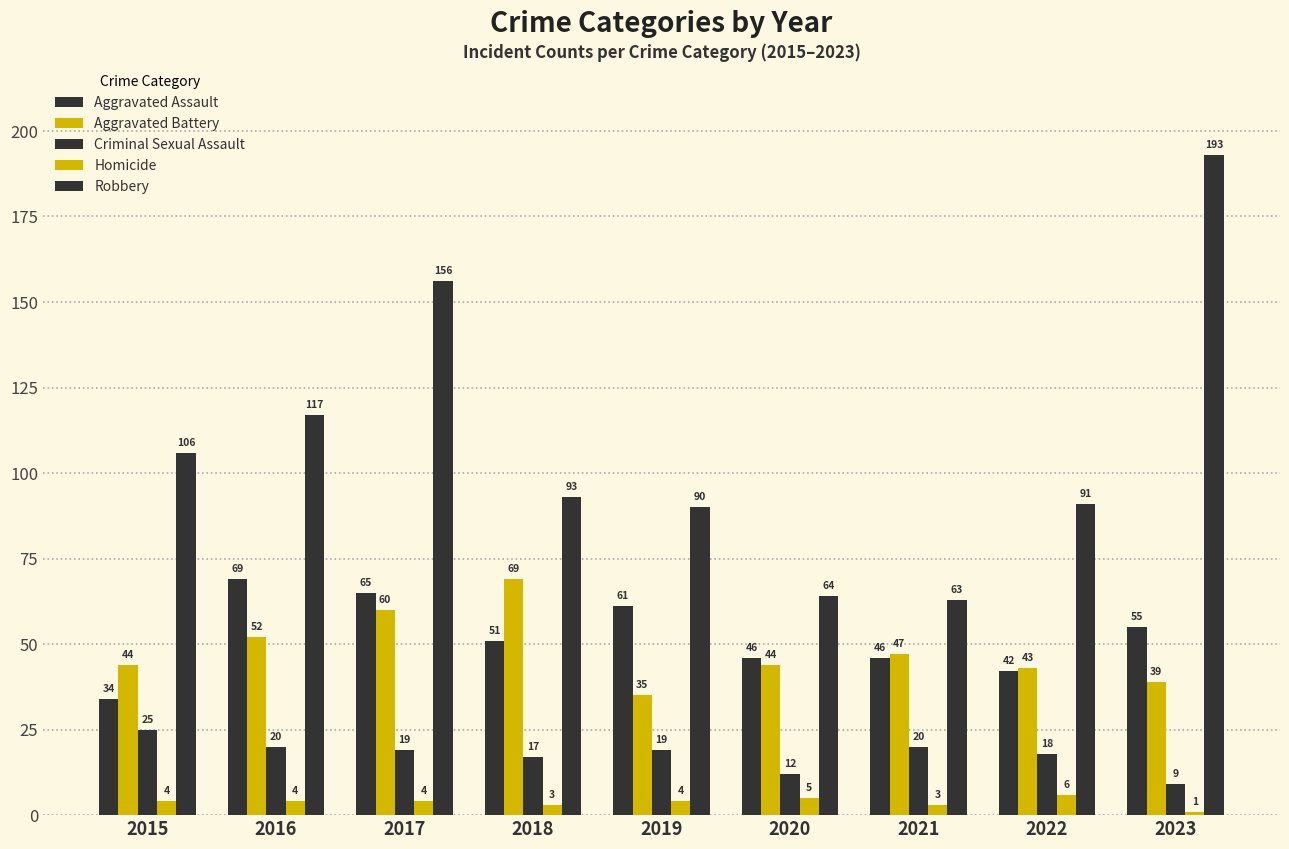

How many bars are there in each group?

5